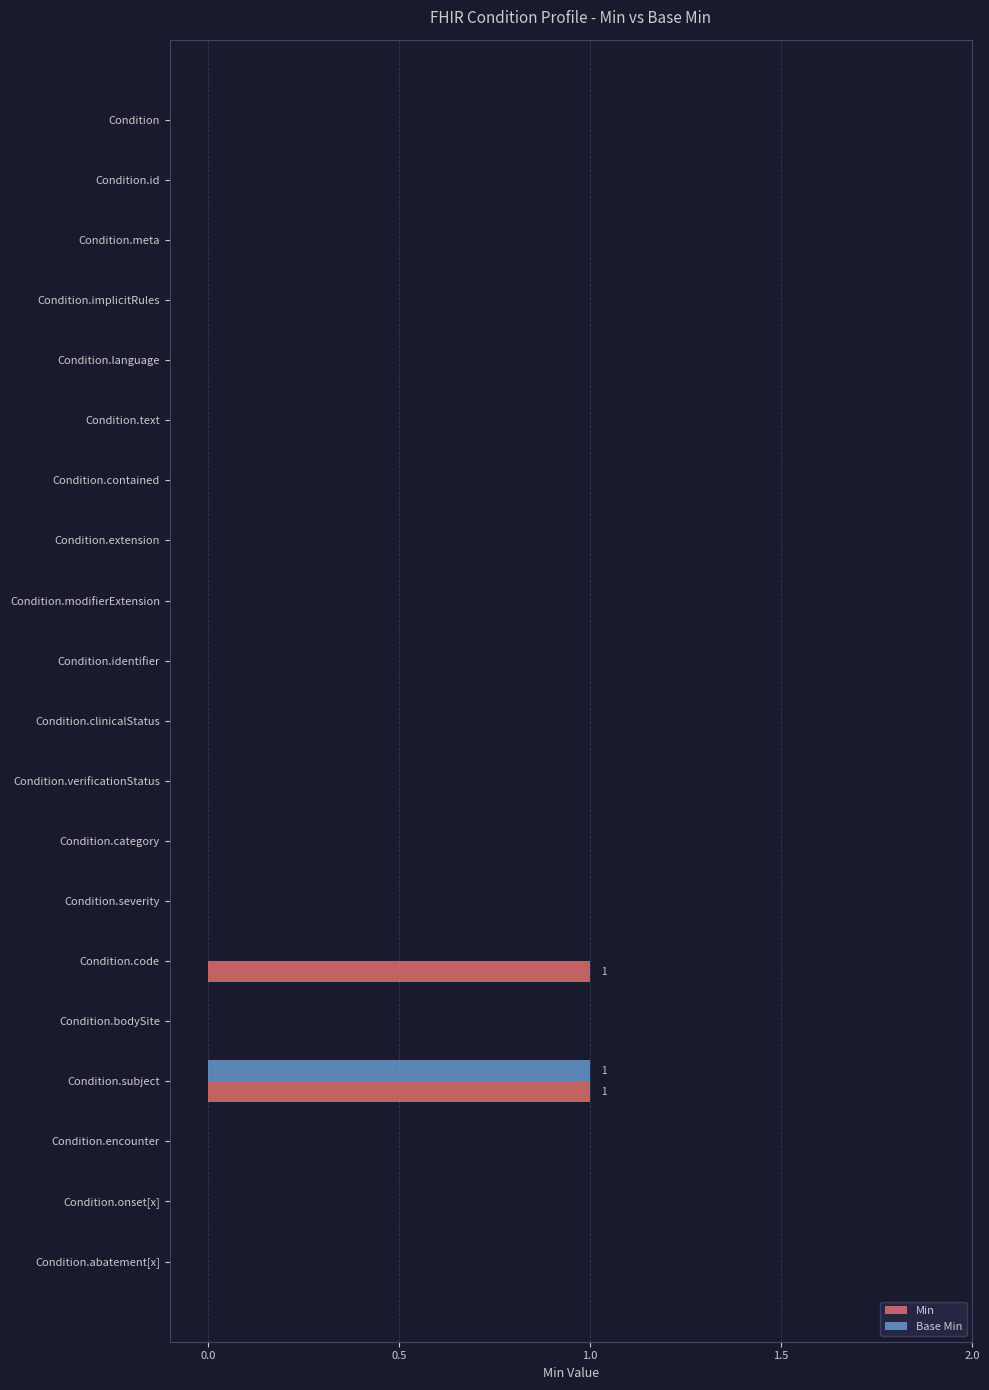

The value of Base Min at Condition.implicitRules is 1. True or false?

False